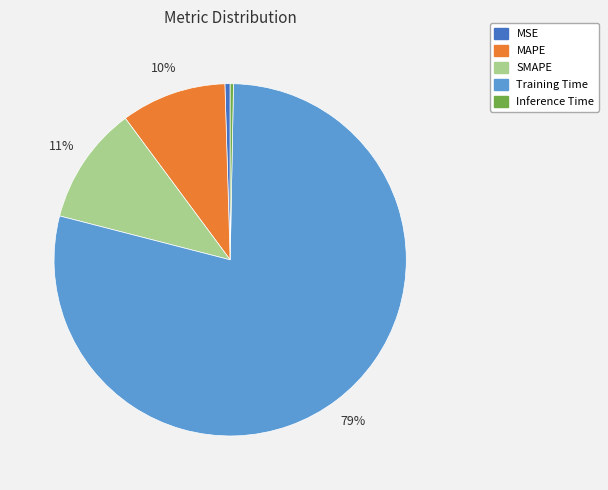

Between SMAPE and MSE, which is larger?

SMAPE